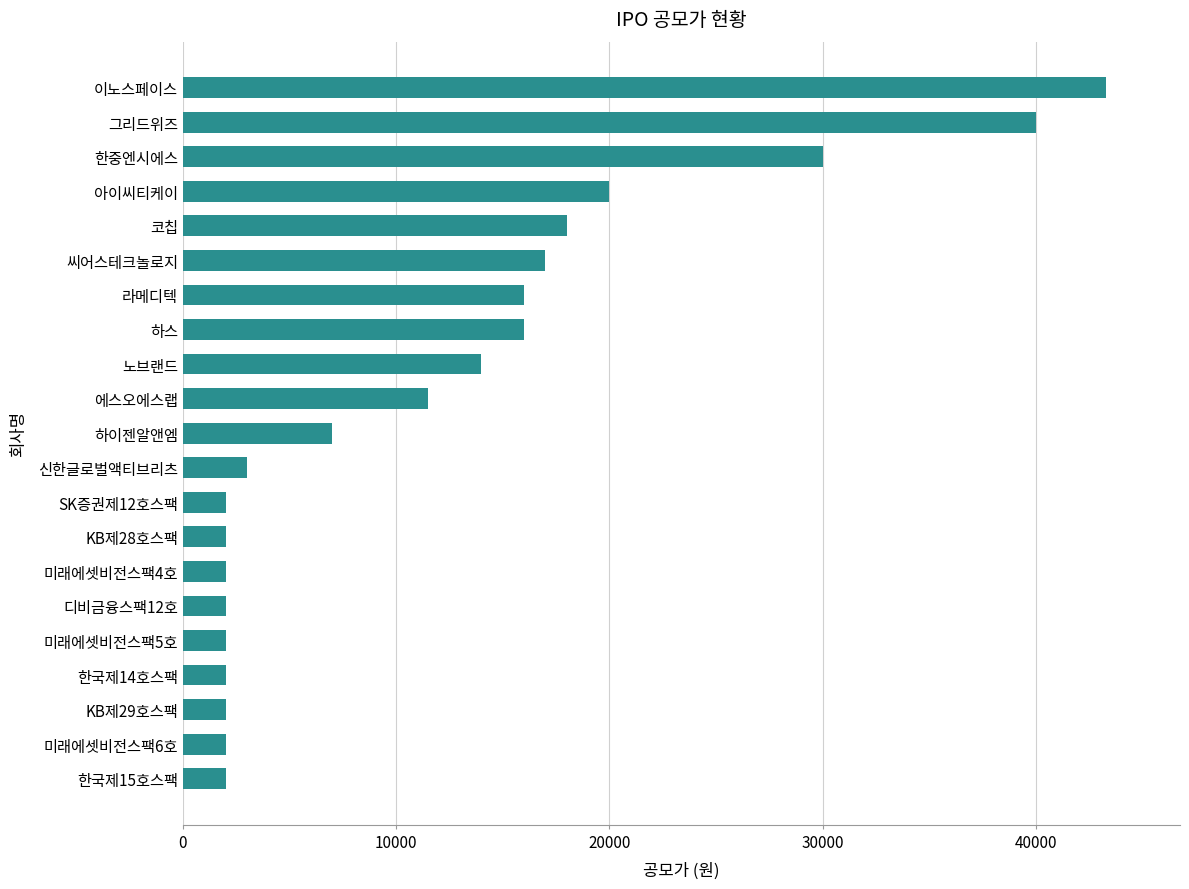

Which has a higher value, KB제29호스팩 or 신한글로벌액티브리츠?

신한글로벌액티브리츠